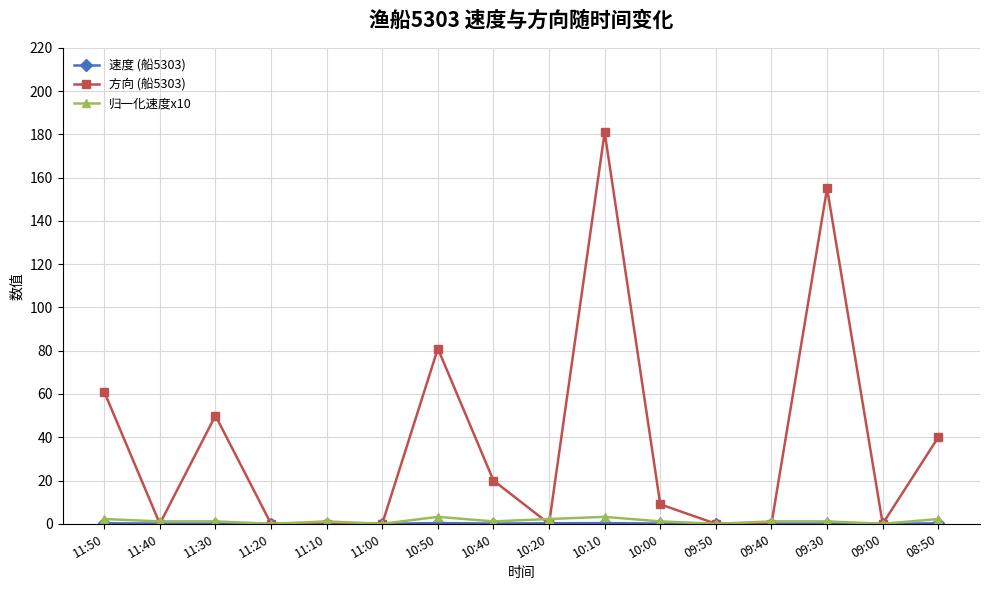

What is the highest value of the 方向 (船5303) series?

181.0